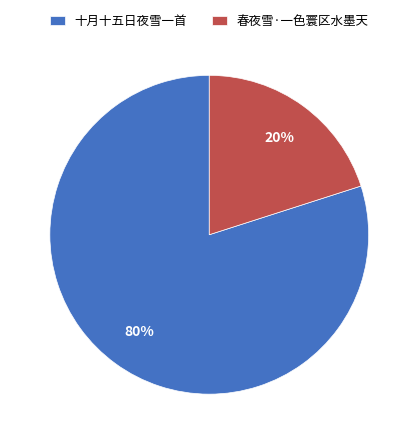

What is the smallest slice in the pie chart?

春夜雪·一色寰区水墨天